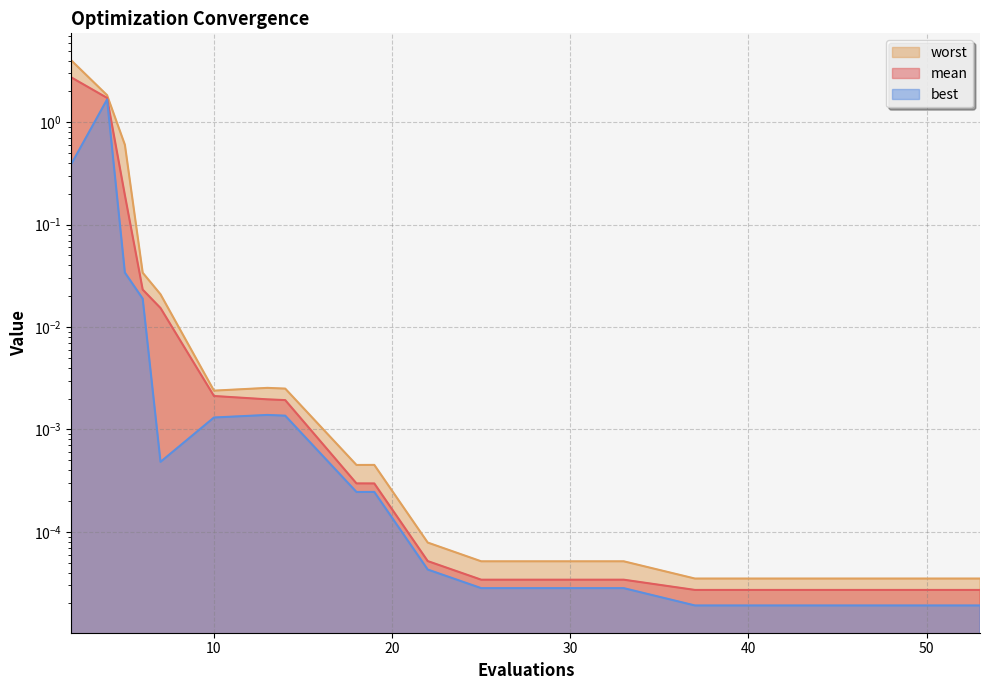

Where is the first local maximum for worst?

13